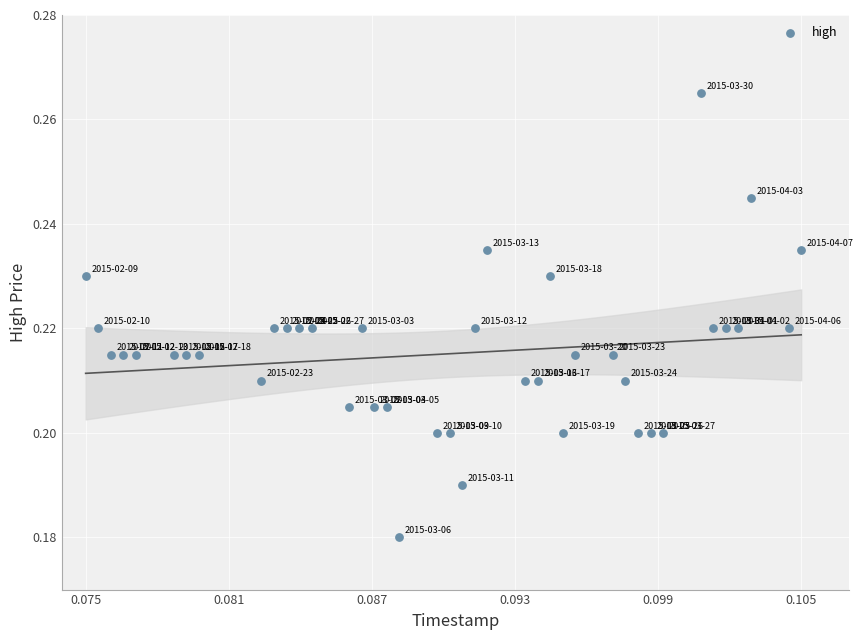

How many data points are displayed?

40